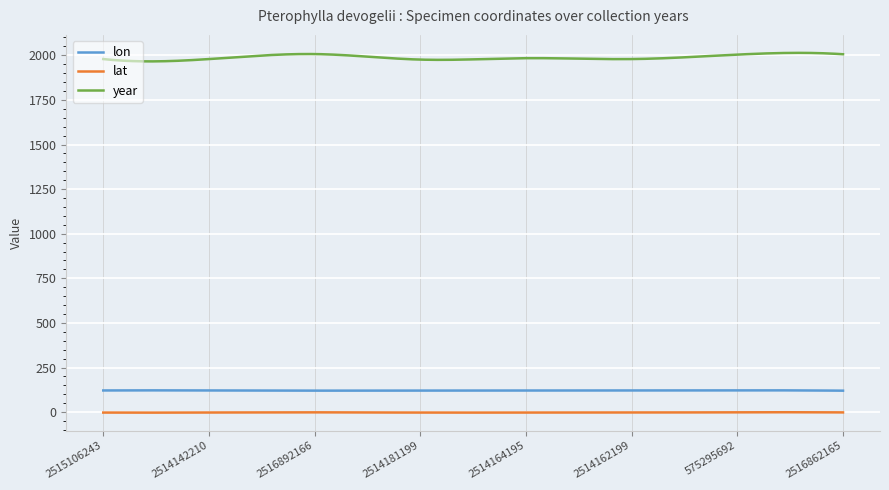

What is the maximum value for lon?

122.2